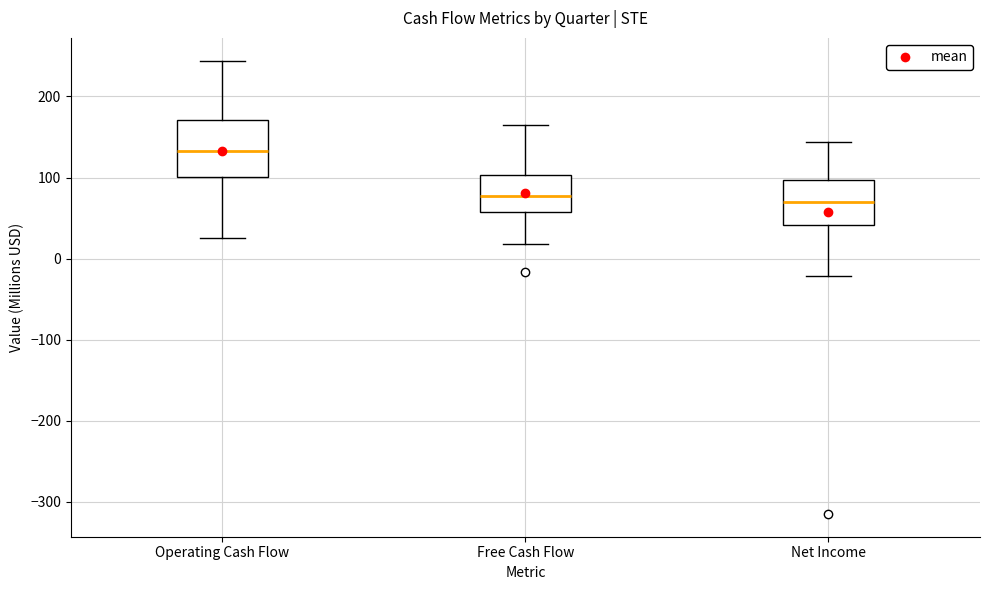

Where does the median line of the box for Free Cash Flow sit on the y-axis? The values are not printed on the chart, so give them approximately, as read against the axis.

80